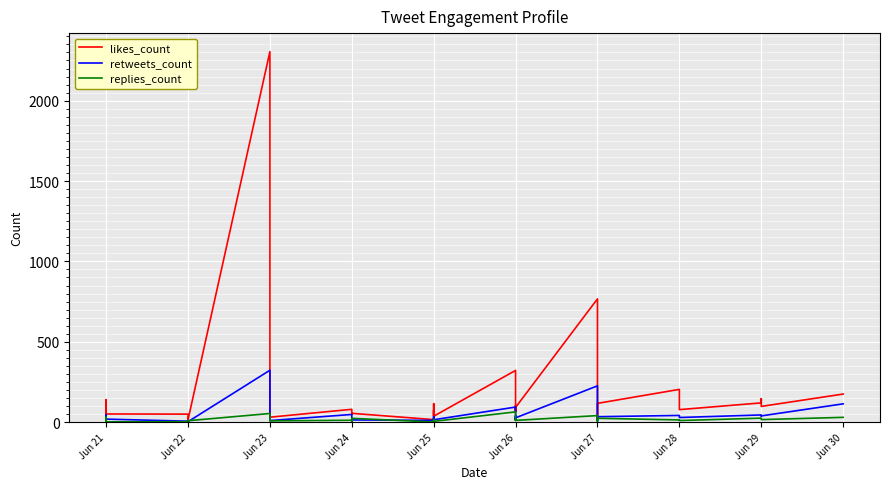

Where does the retweets_count series first go above 24?

Jun 30